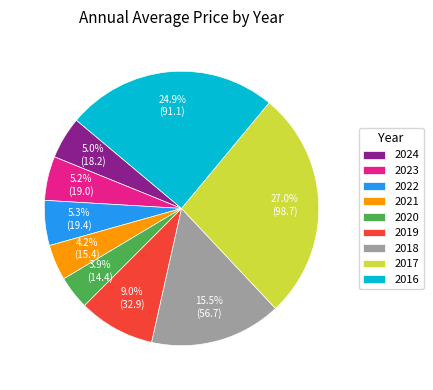

Combined, do 2024 and 2016 account for over 50%?

No